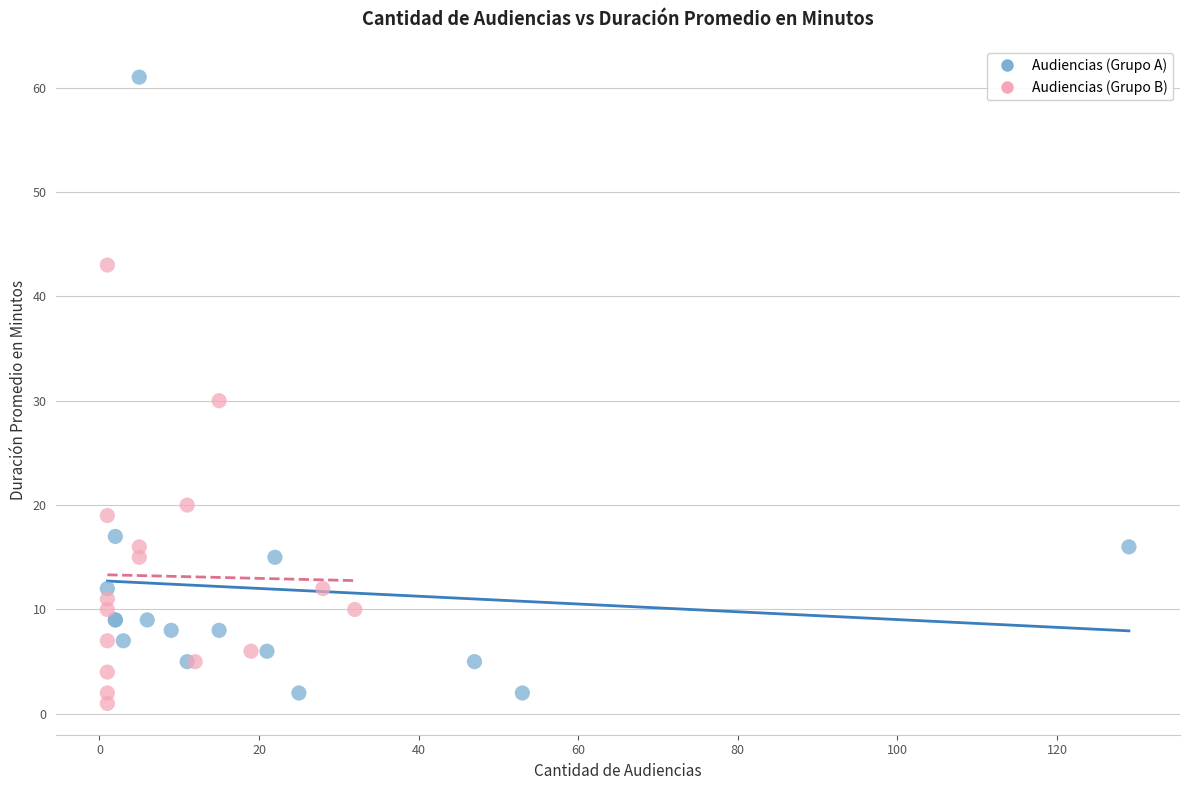

Which series reaches the minimum Y coordinate?

Audiencias (Grupo B)